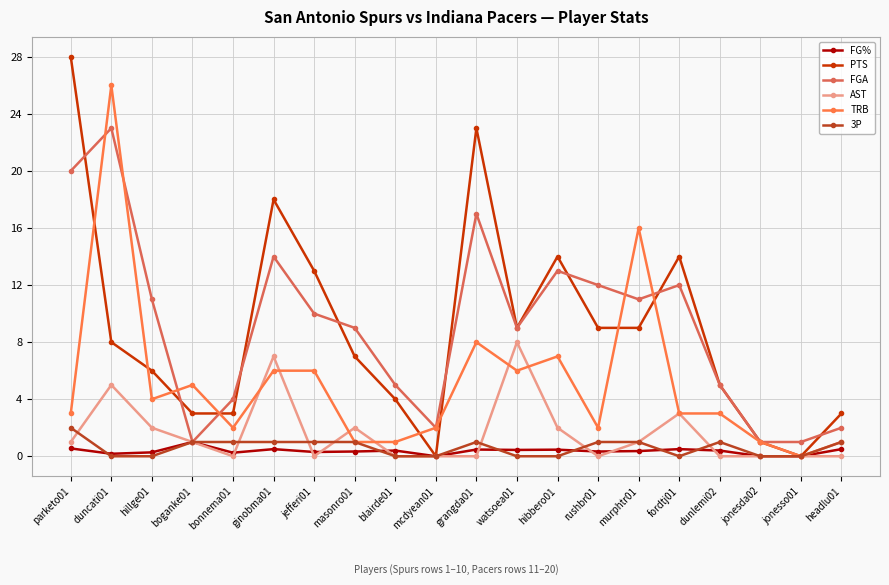

List the series in order of their peak value, highest first.

PTS, TRB, FGA, AST, 3P, FG%